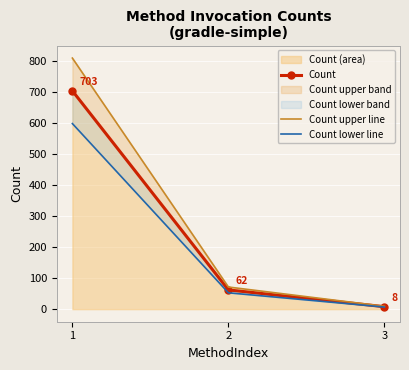

The value of Count lower line at 3 is 1.8. True or false?

False